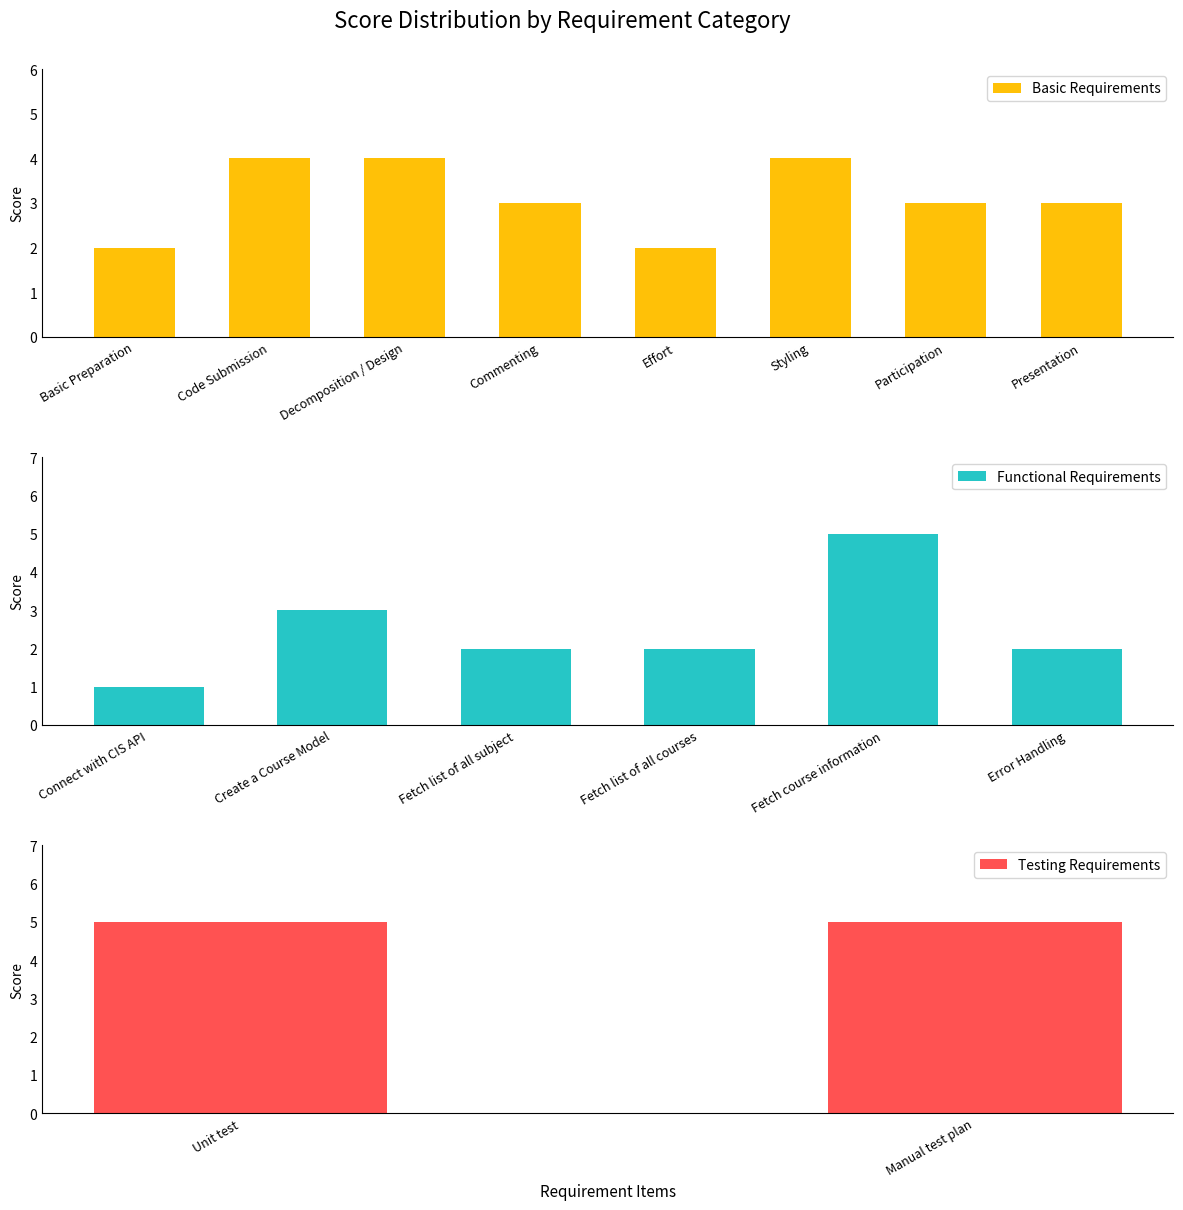

Does the chart contain stacked bars?

No